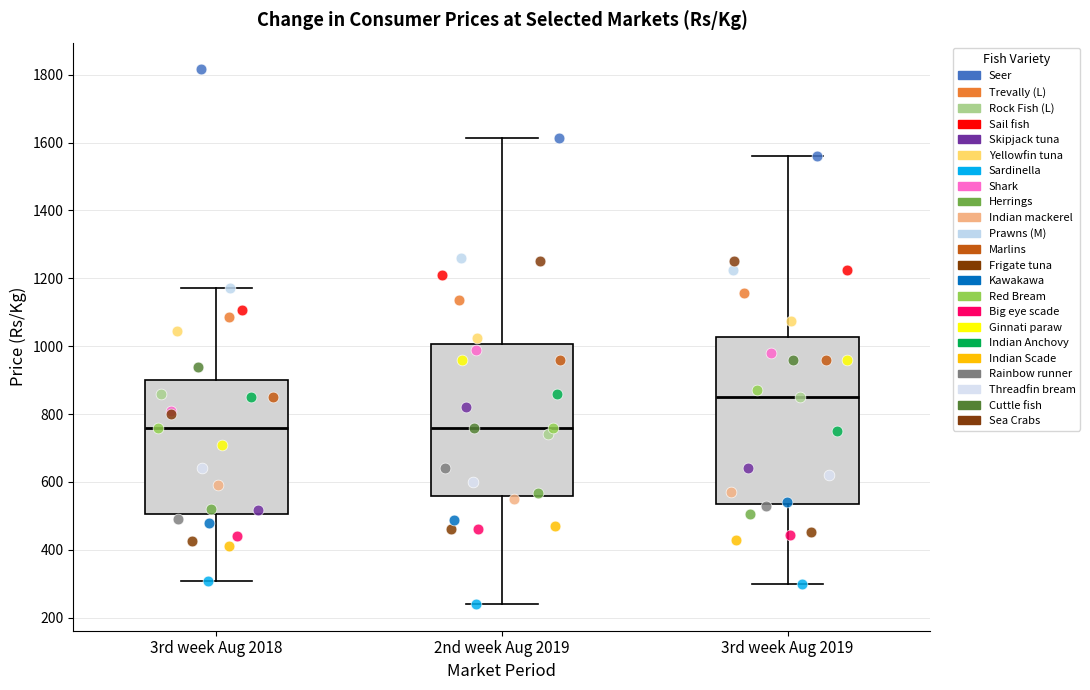

Reading left to right, read every box against the y-axis: the position of its median line, the range the box covers, and the ends of its whiskers. The values are not printed on the chart, so give them approximately, as read against the axis.

3rd week Aug 2018: median 760, box 500 to 900, whiskers 300 to 1180
2nd week Aug 2019: median 760, box 560 to 1000, whiskers 240 to 1620
3rd week Aug 2019: median 860, box 540 to 1020, whiskers 300 to 1560